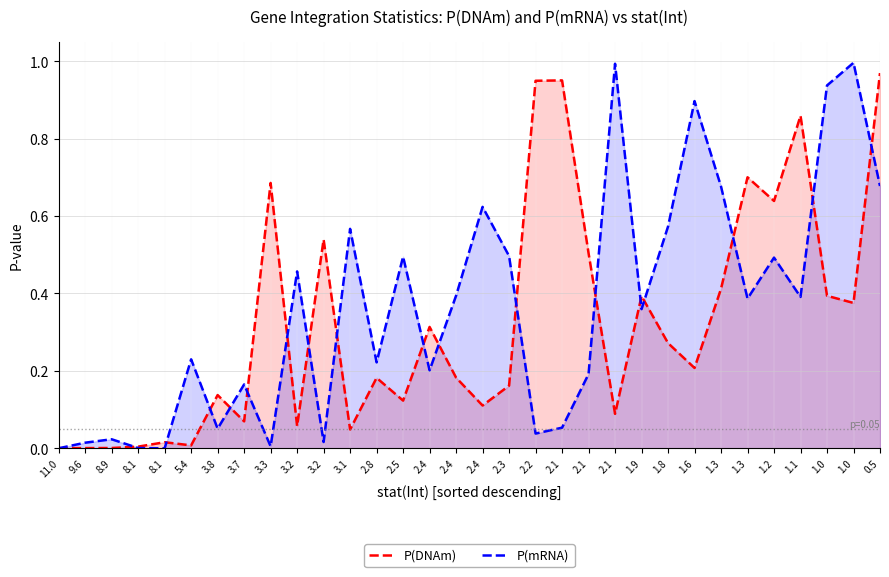

What is the label of the 7th point from the right?

1.3